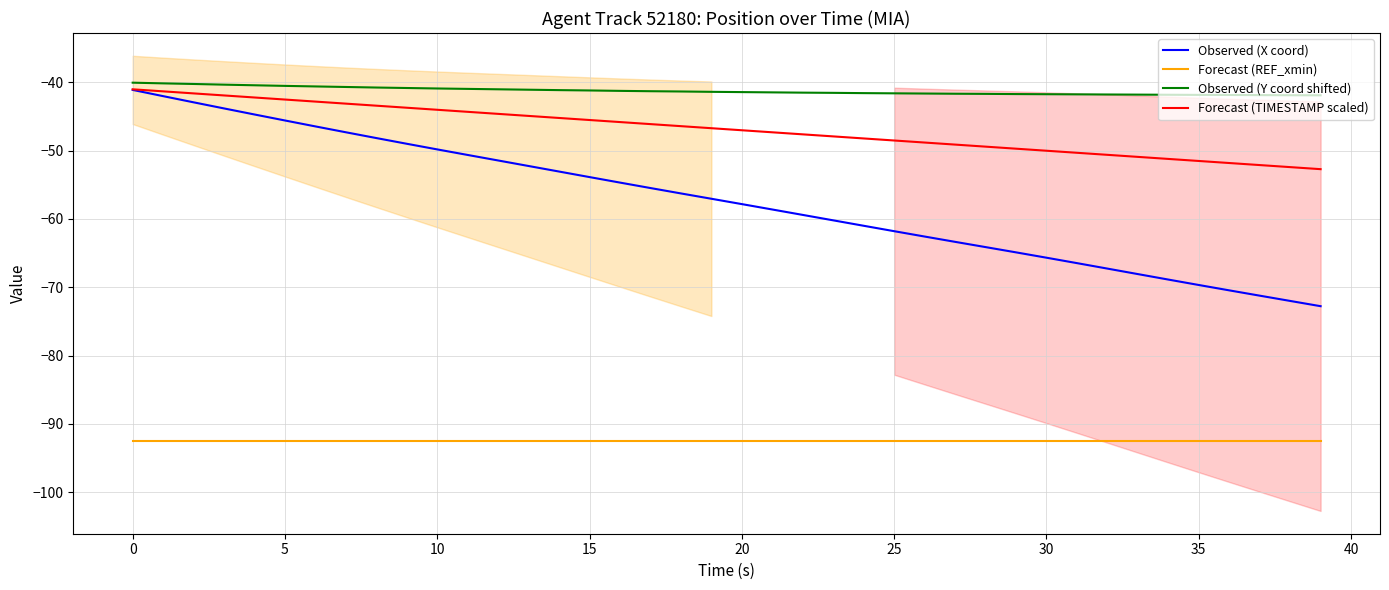

True or false: Observed (X coord) and Forecast (REF_xmin) intersect in this chart.

False